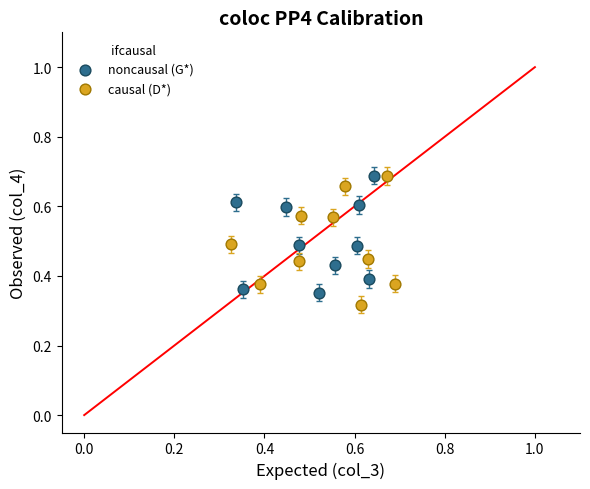

Which series contains the lowest Y value?

causal (D*)